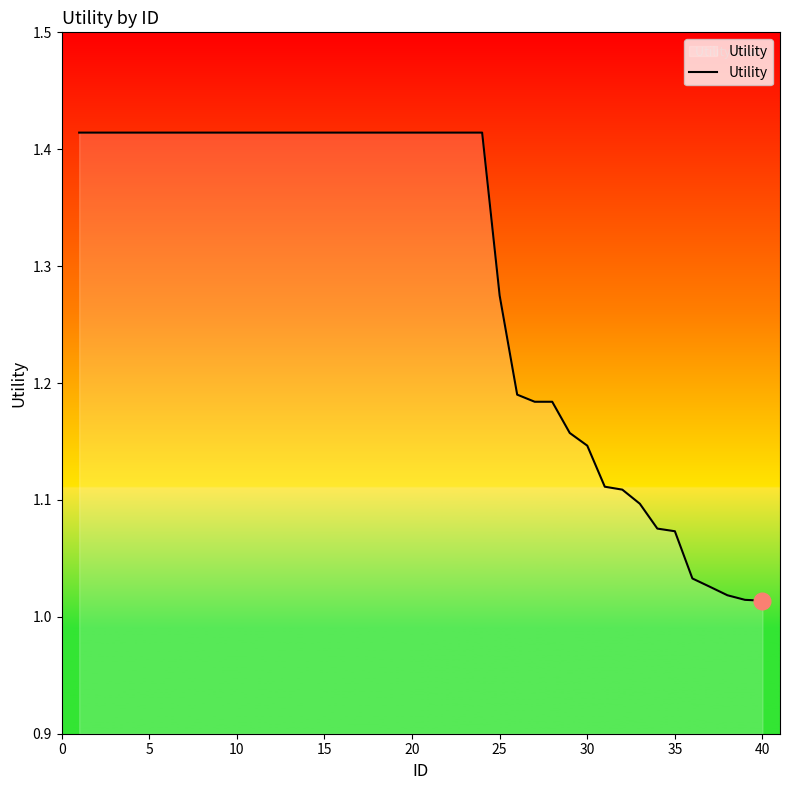

What is the difference between the maximum and minimum values?

0.4